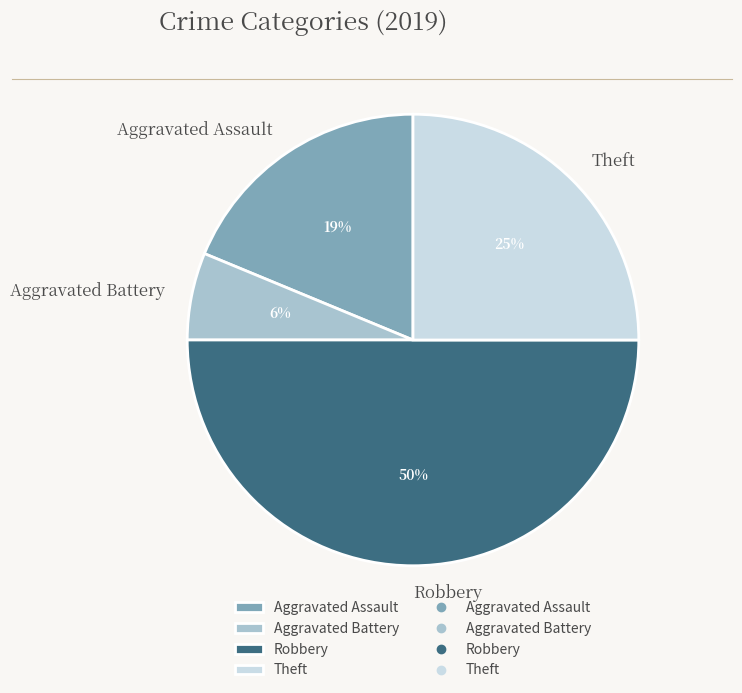

To the nearest percent, what percentage of the pie is Aggravated Battery?

6%